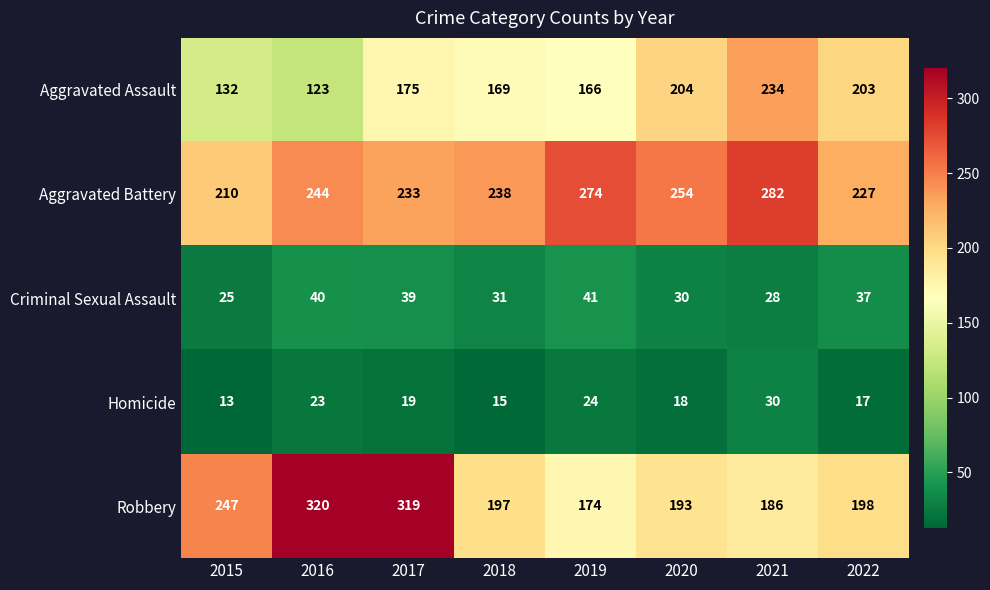

At 2019, list the series in order from smallest to largest.

Homicide, Criminal Sexual Assault, Aggravated Assault, Robbery, Aggravated Battery